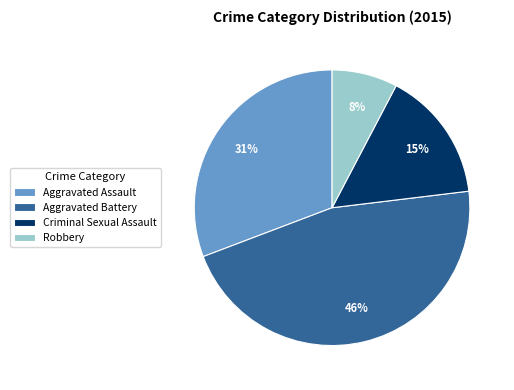

Combined, do Criminal Sexual Assault and Robbery account for over 50%?

No